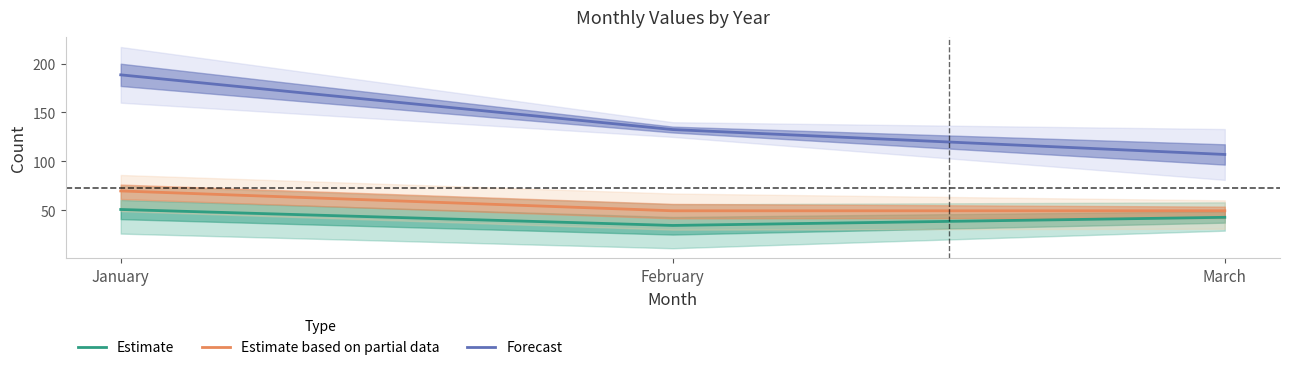

Is the value of Estimate at March greater than the value of Forecast at January?

No